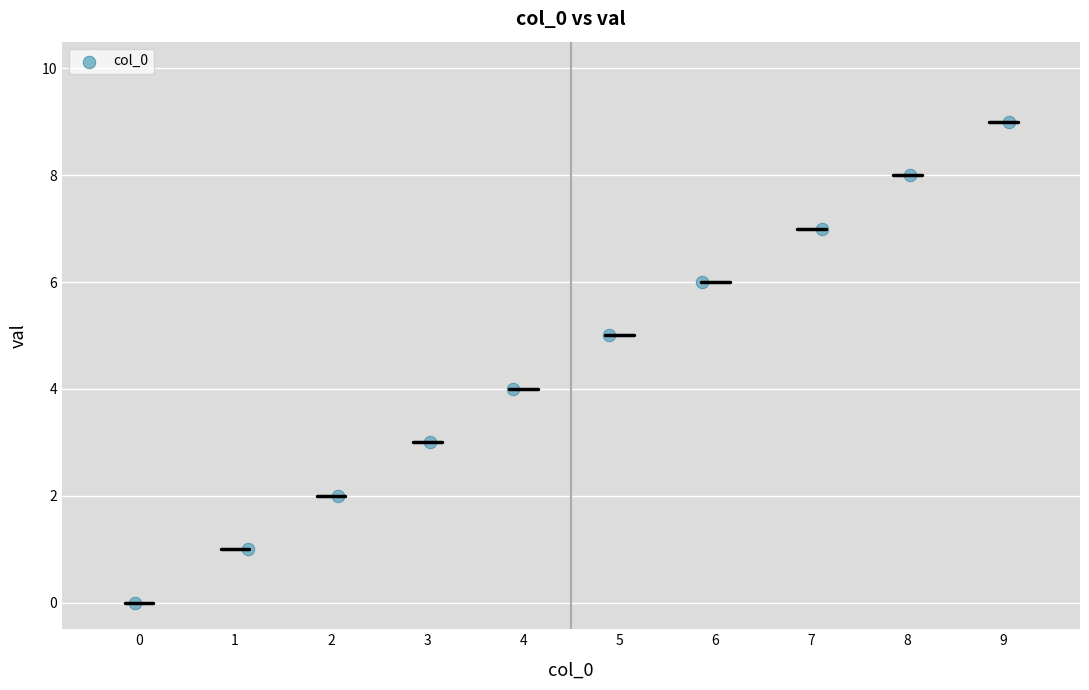

What is the range of Y values (max minus min)?

9